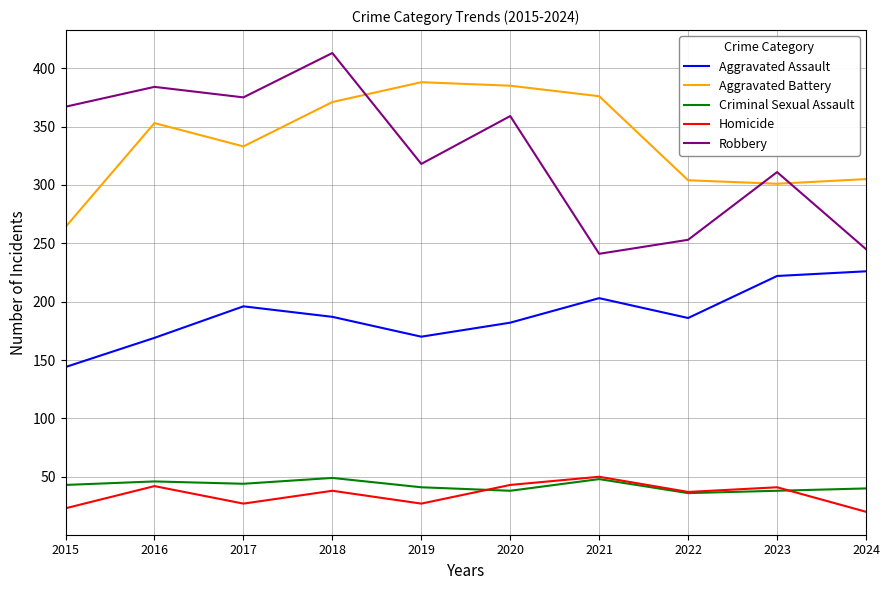

Which category has the highest value across all series?

2018